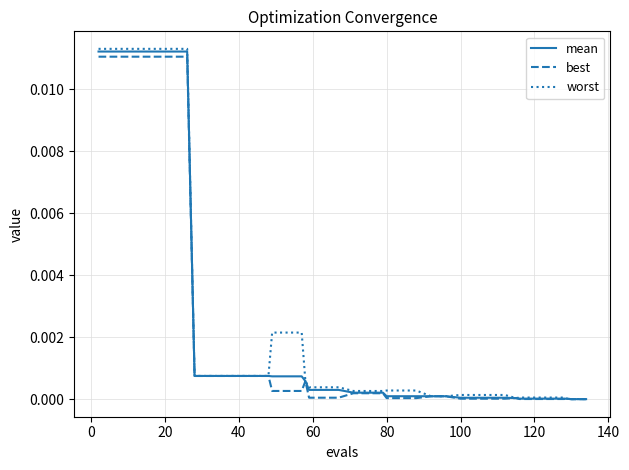

Which series has the largest range (max minus min)?

worst